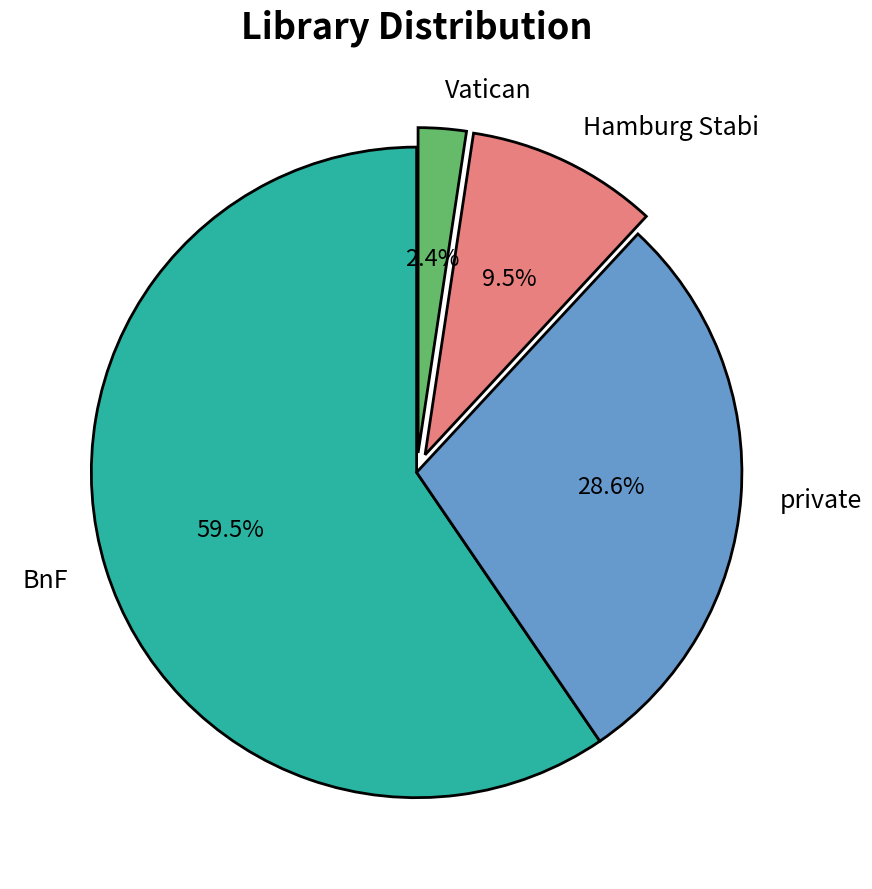

Count the number of slices in the pie.

4